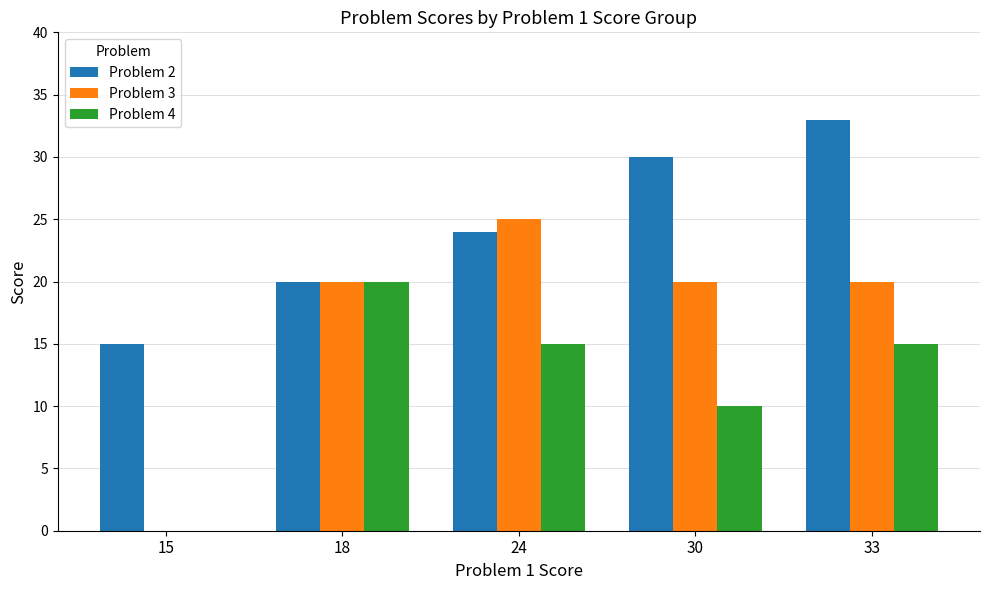

What is the highest value of the Problem 2 series?

33